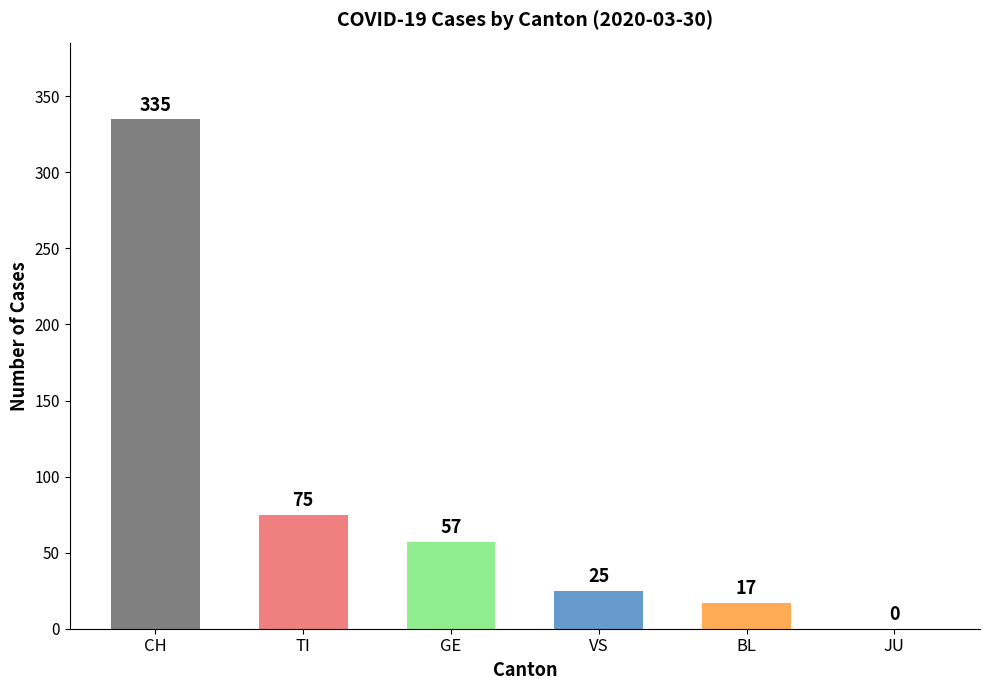

Reading right to left, transcribe all the data shown in this chart.

JU=0	BL=17	VS=25	GE=57	TI=75	CH=335